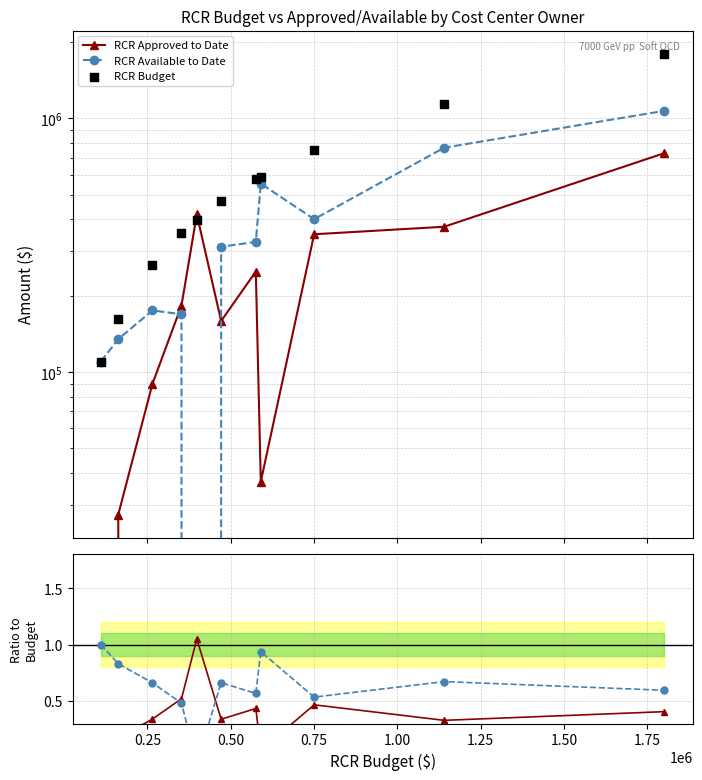

Which series has the largest total across all categories?

RCR Budget